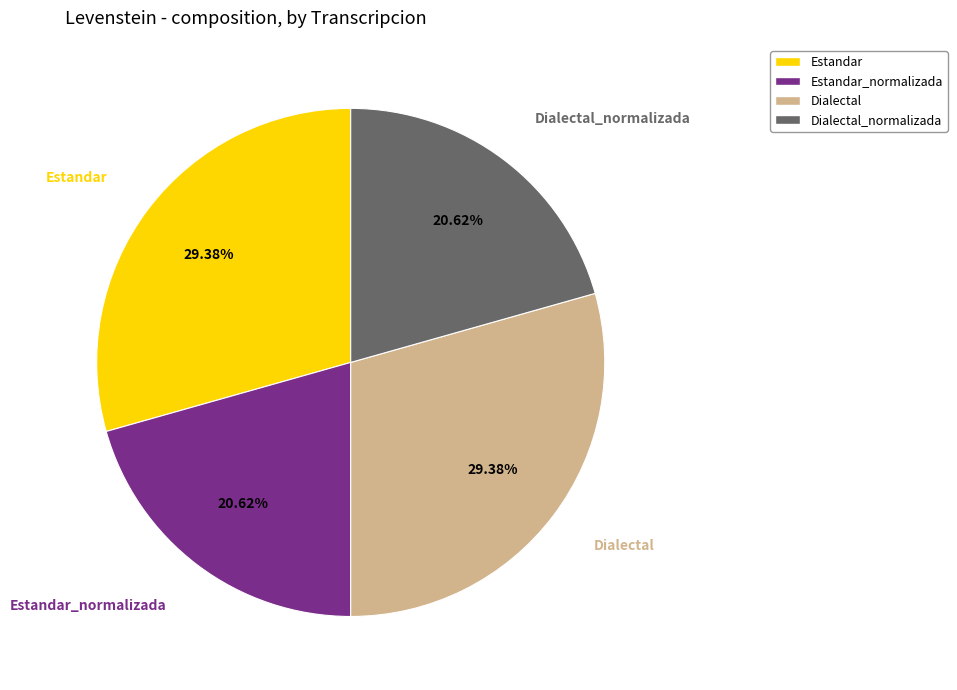

Is there a majority slice in this chart?

No